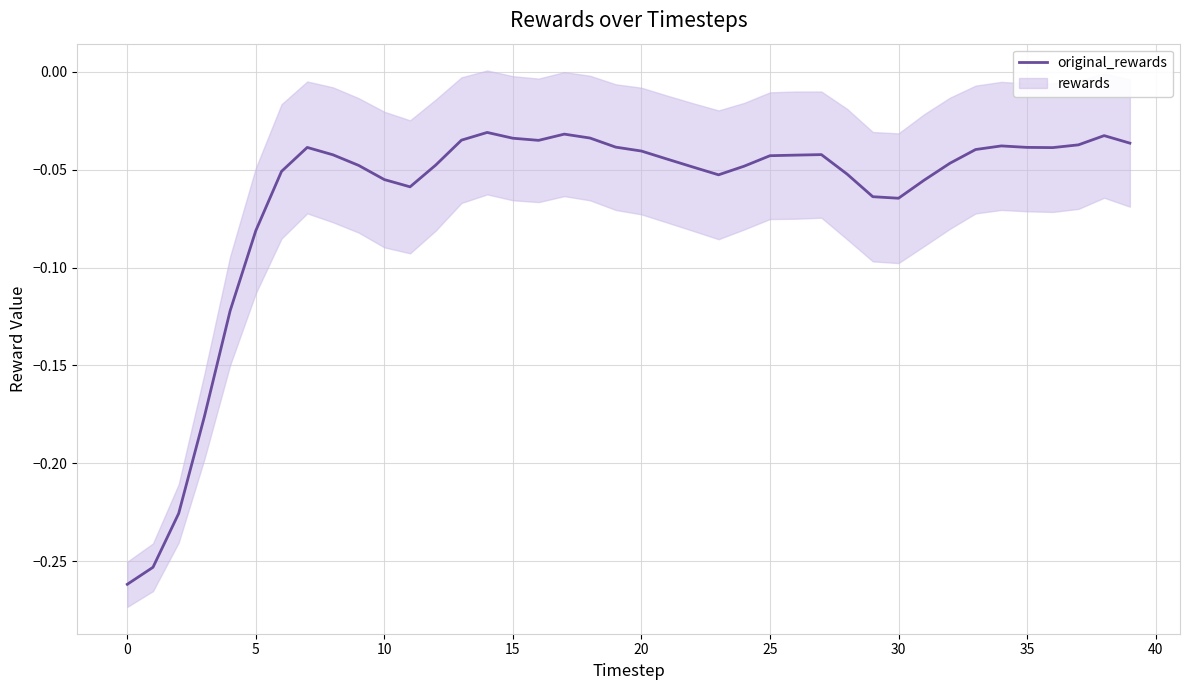

How many lines are shown in the chart?

1